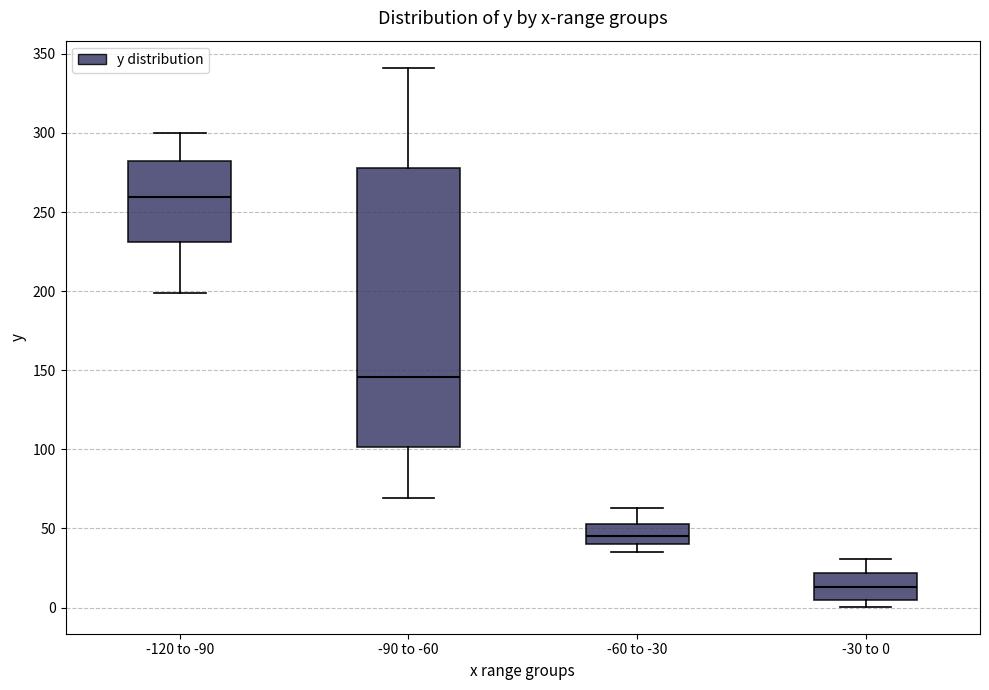

Reading left to right, transcribe this box plot: for each box, give where its median line is, the range the box spans, and where its two whiskers end, as read against the y-axis. The values are not printed on the chart, so give them approximately, as read against the axis.

-120 to -90: median 260, box 230 to 280, whiskers 200 to 300
-90 to -60: median 145, box 100 to 280, whiskers 70 to 340
-60 to -30: median 45, box 40 to 55, whiskers 35 to 65
-30 to 0: median 15, box 5 to 20, whiskers 0 to 30